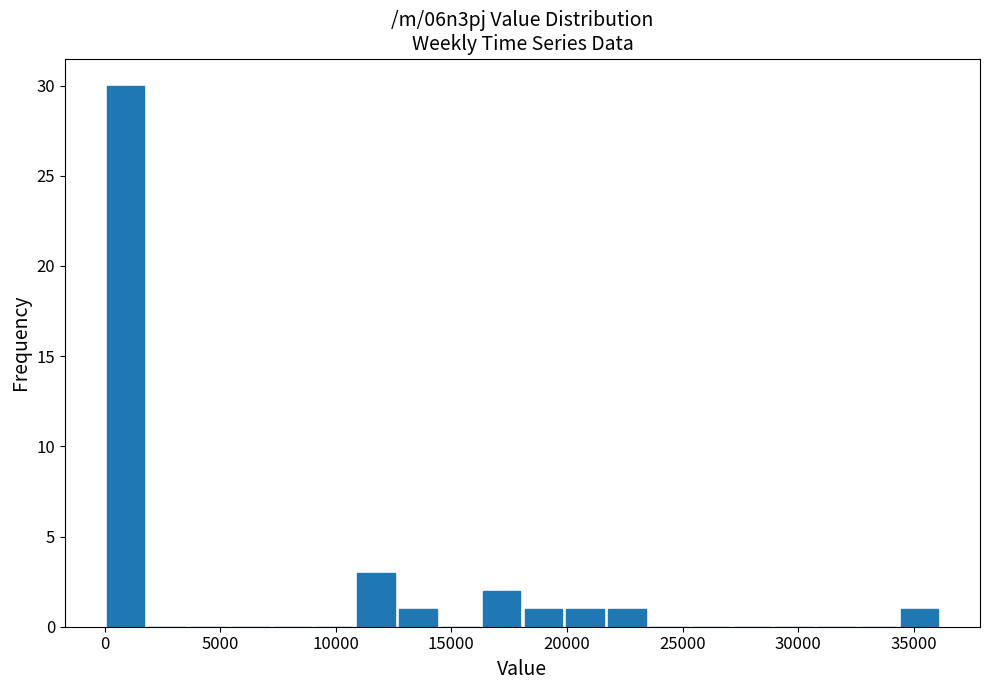

Around what value on the x-axis is the tallest bar? Give the approximate position of its centre, as read against the axis.

1000